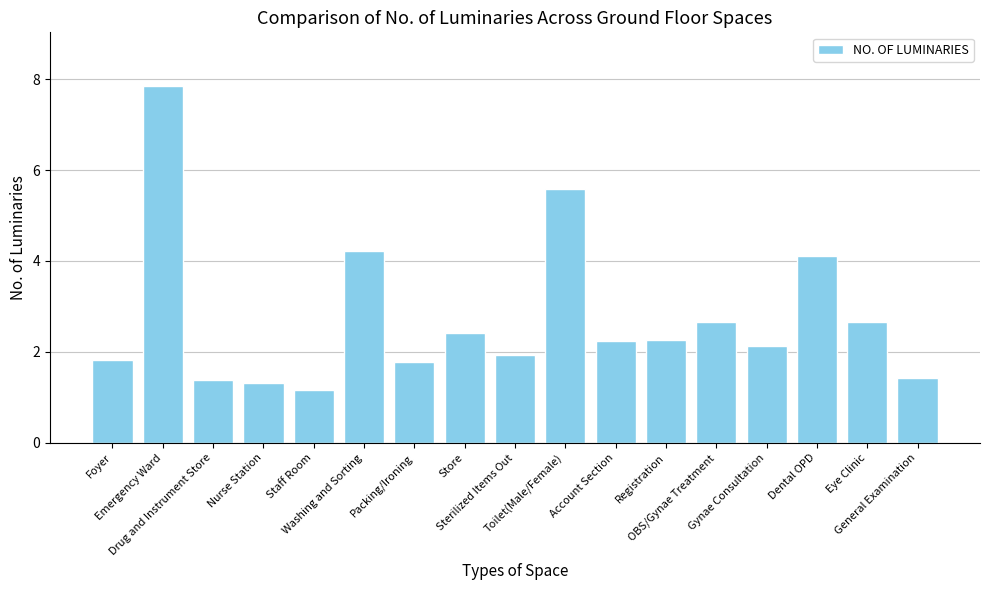

What is the difference between the maximum and minimum values?

6.7